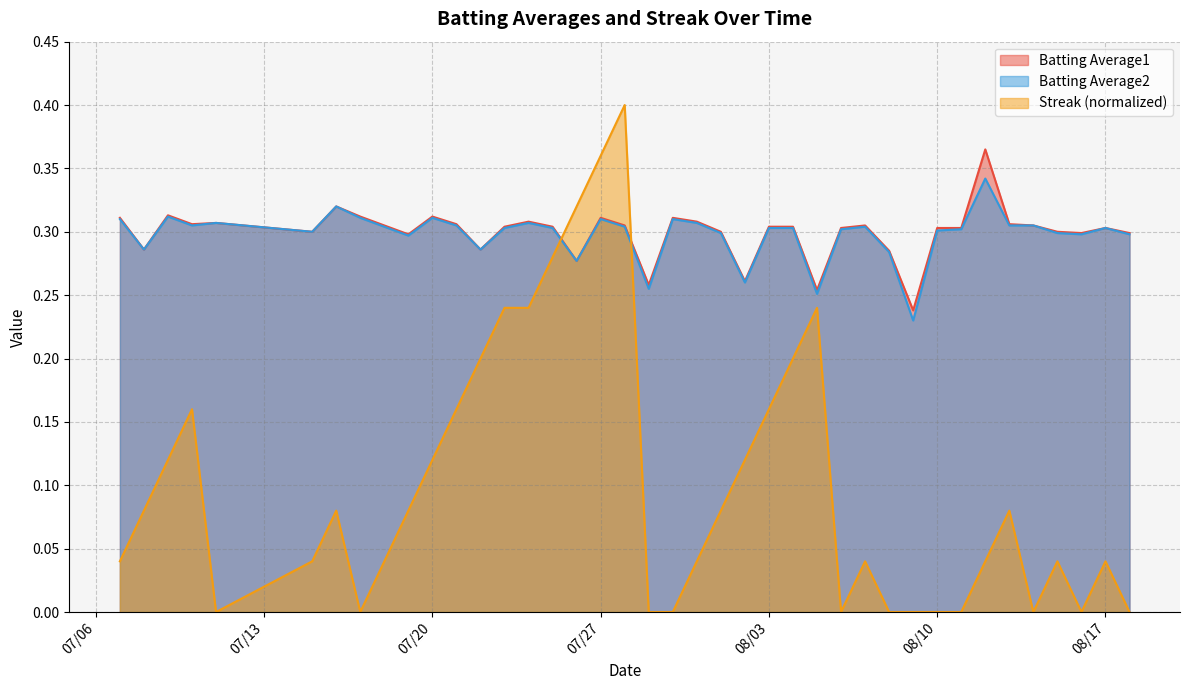

What position from the right is 2010-08-15?

4